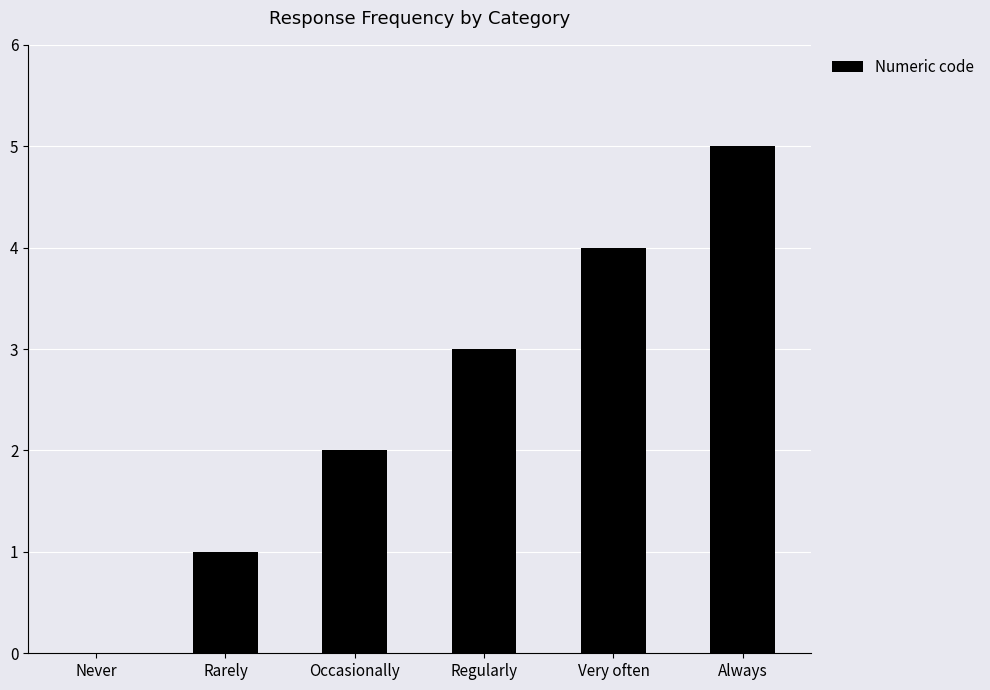

What is the maximum value shown in the chart?

5